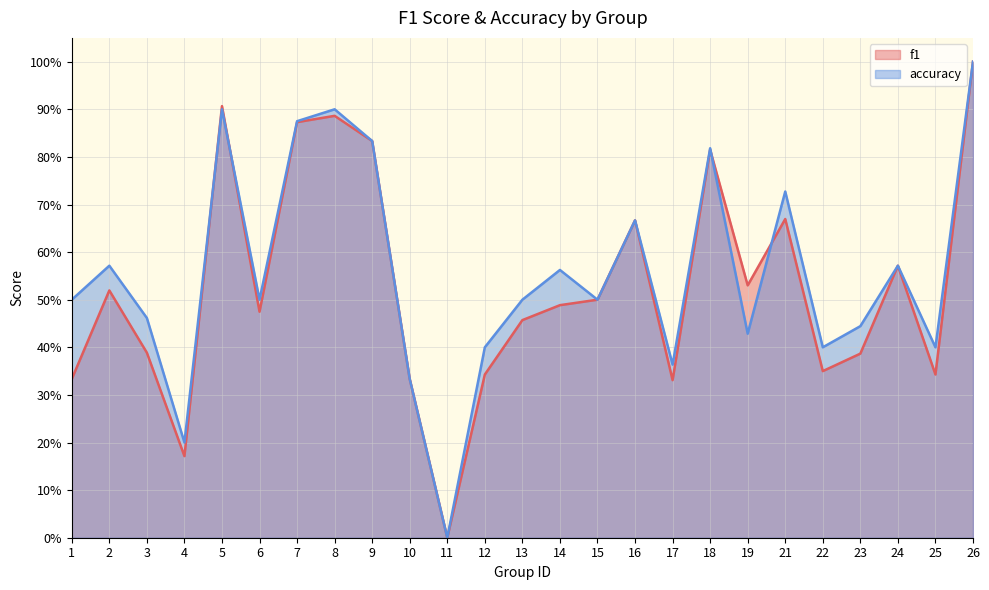

What are all the series names shown in the legend?

f1, accuracy